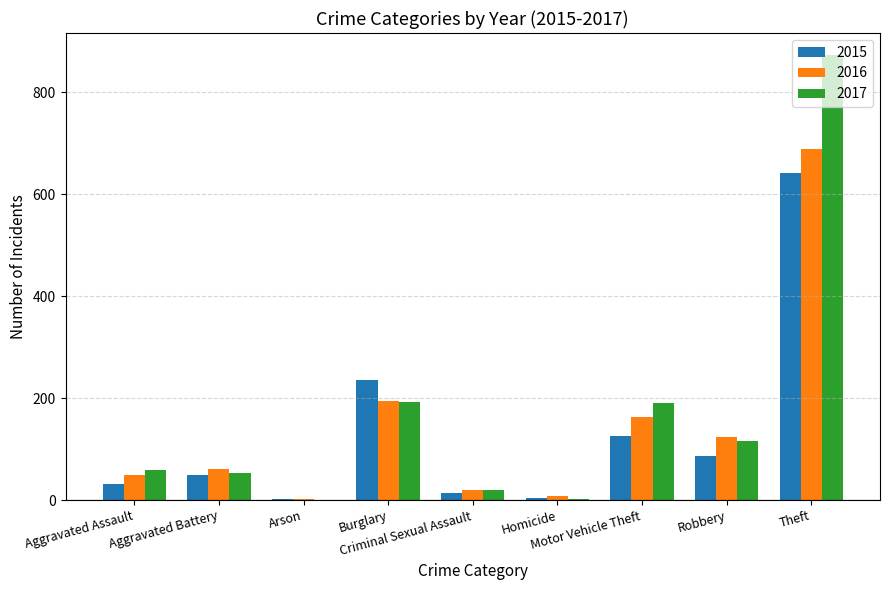

What is the maximum value for 2015?

641